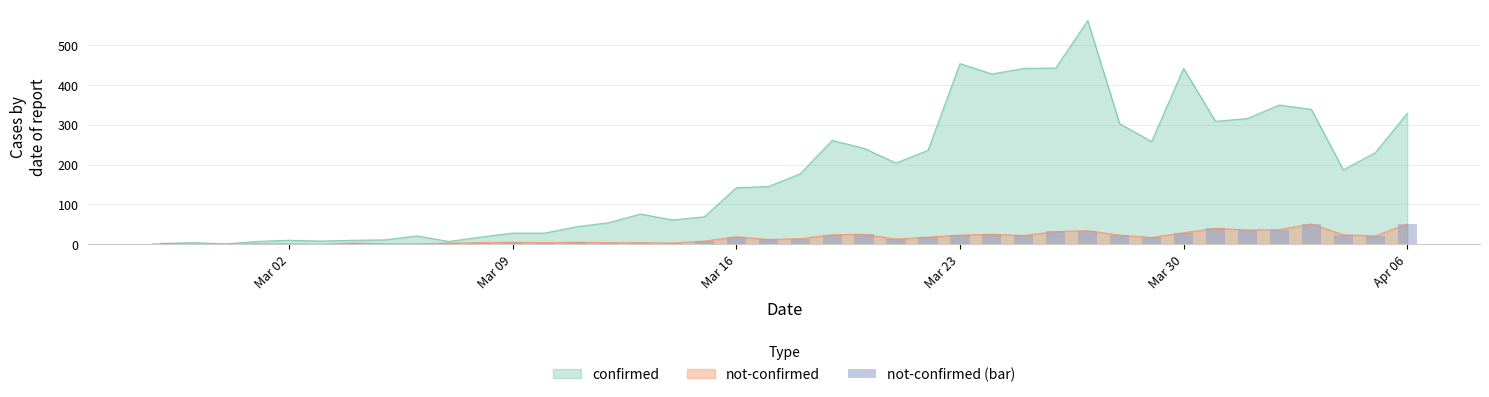

Count the number of values greater than 14.

19